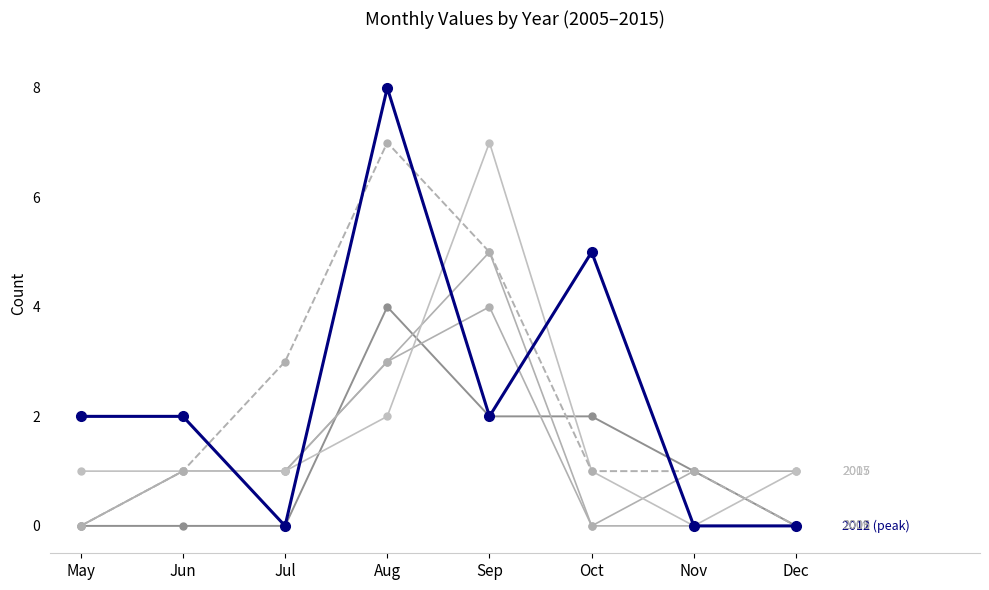

How many series are shown in this chart?

6